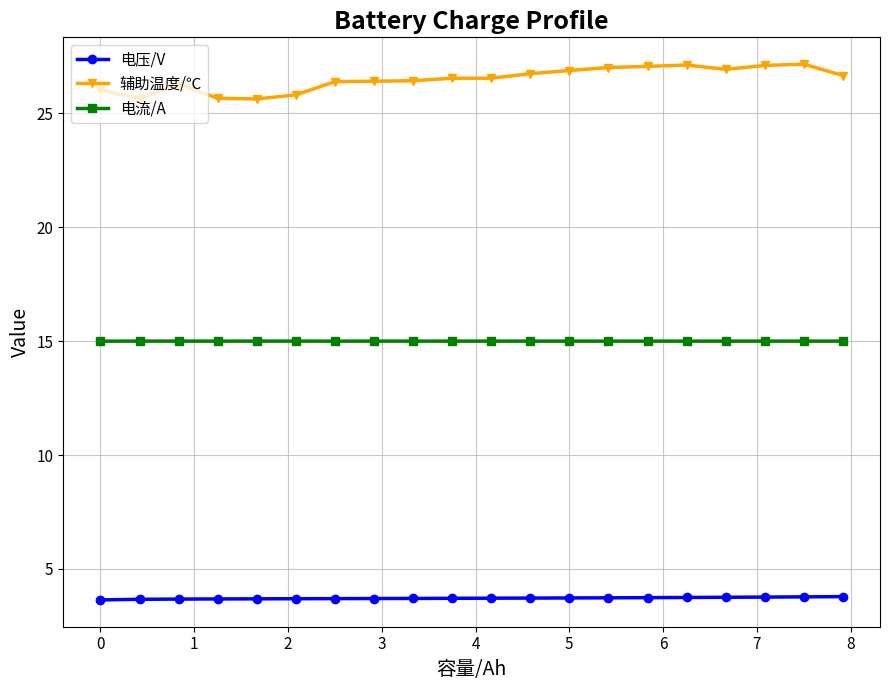

What is the difference between the second highest and second lowest values in the 辅助温度/℃ series?

1.5